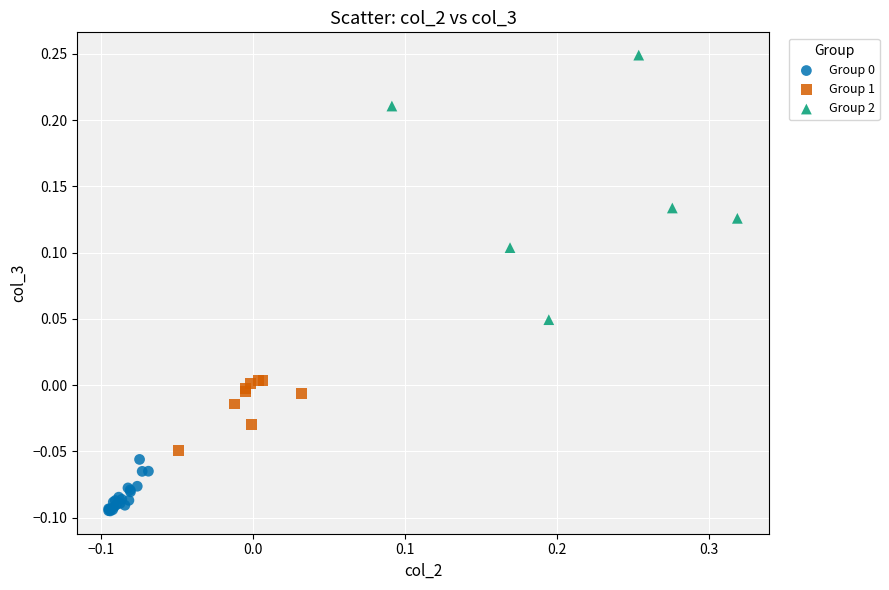

Which series has the widest spread of Y values?

Group 2